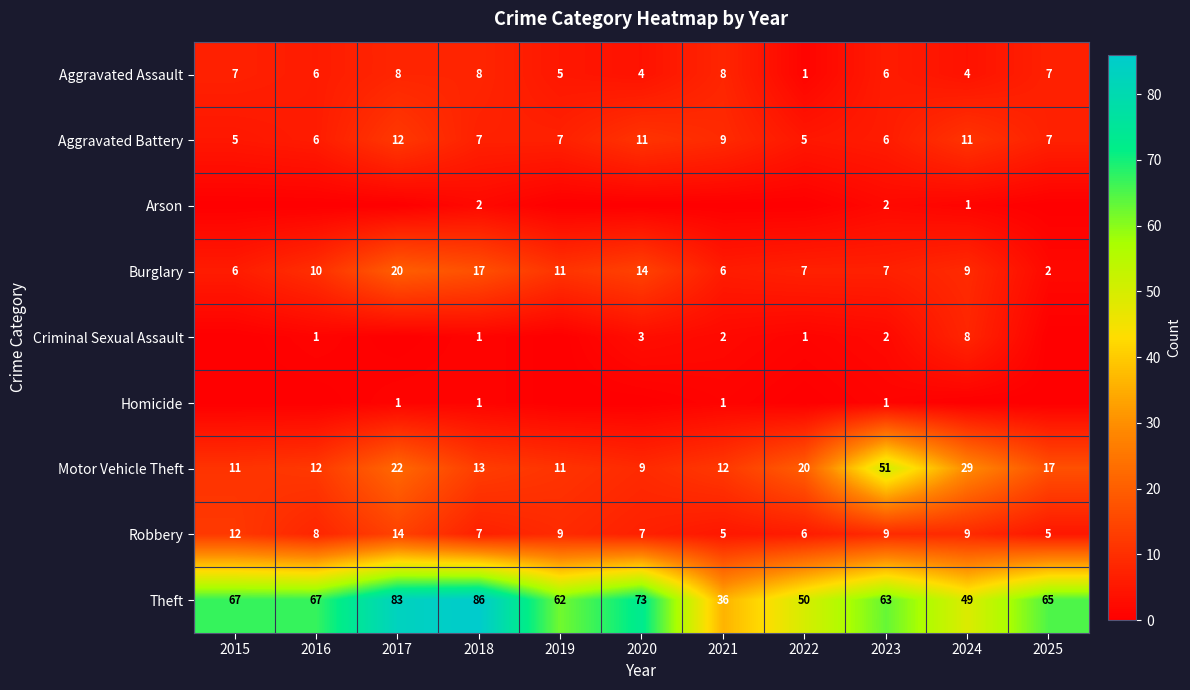

What is the difference between the second highest and minimum values in the Aggravated Assault series?

7